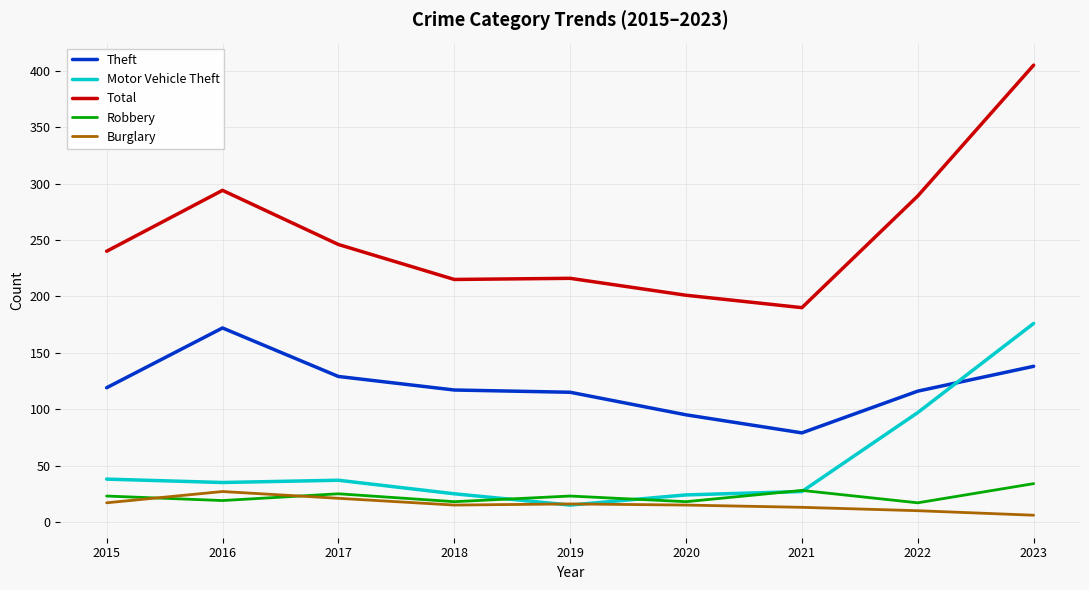

What are all the series names shown in the legend?

Theft, Motor Vehicle Theft, Total, Robbery, Burglary